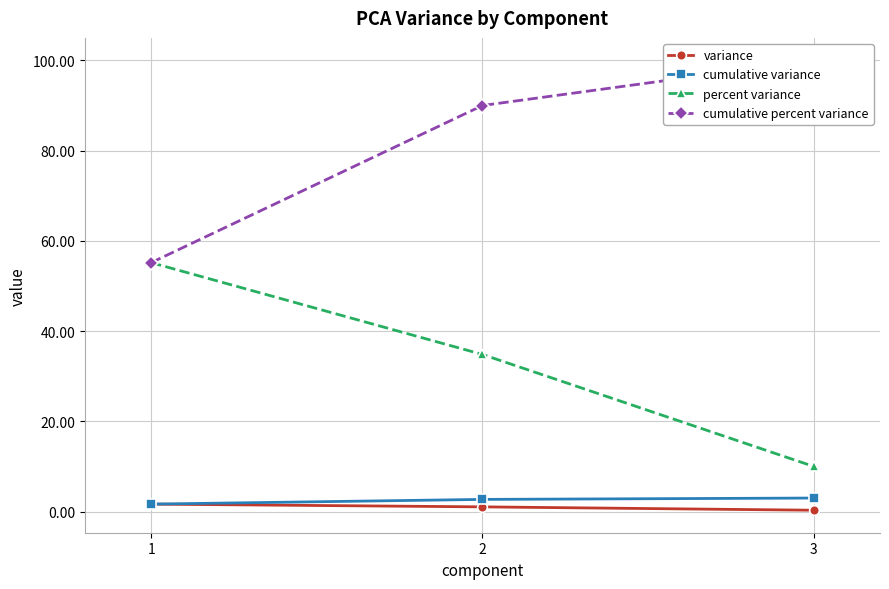

Which series has the largest range (max minus min)?

percent variance